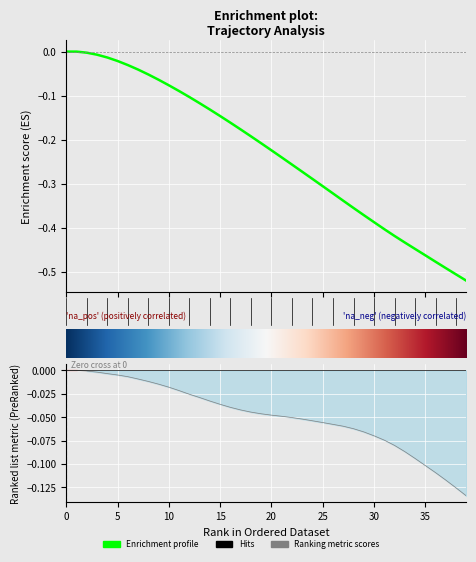

True or false: x and y intersect in this chart.

False